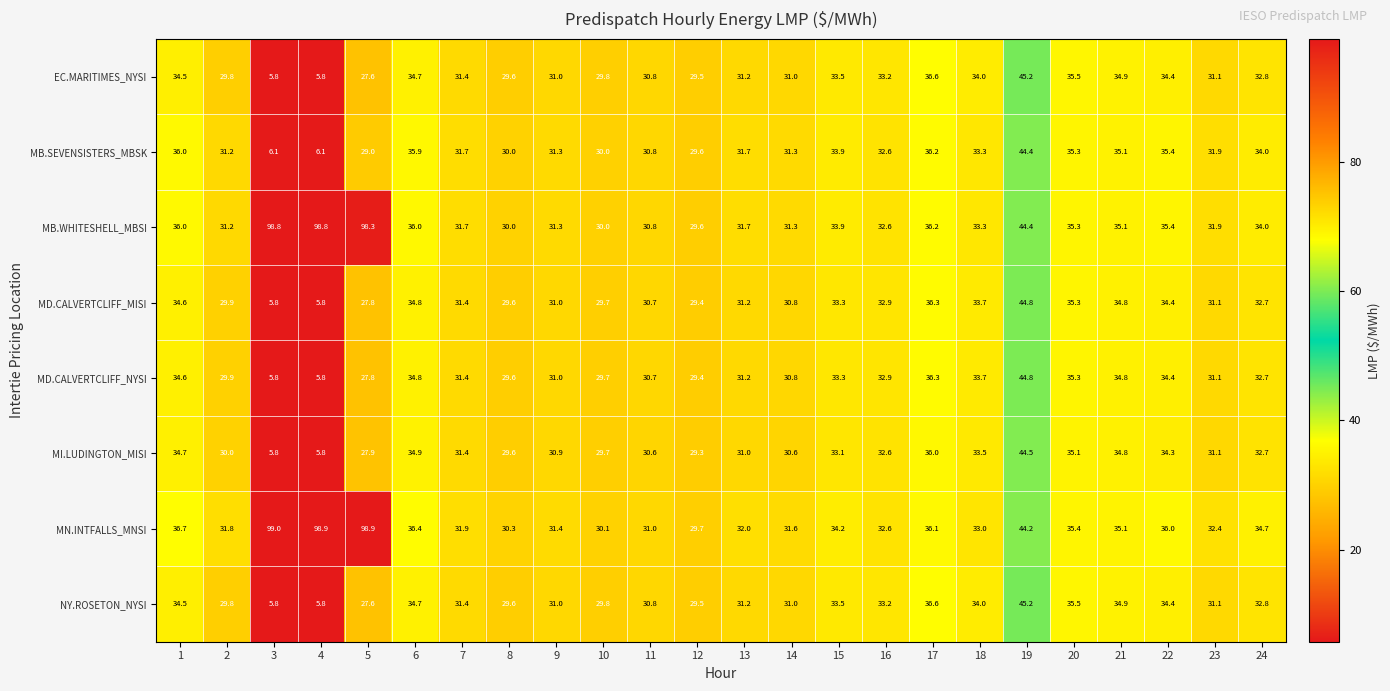

What is the sum of the MB.SEVENSISTERS_MBSK values at 15 and 1?

69.9